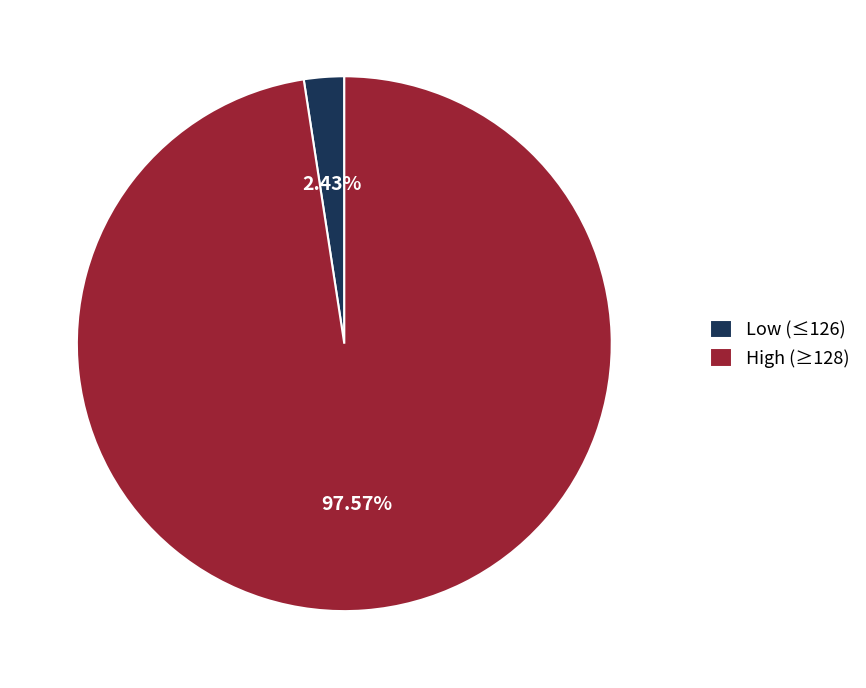

Rank the categories by value from lowest to highest.

Low (≤126), High (≥128)